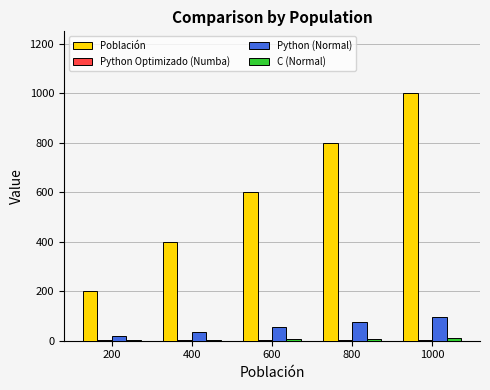

Which label corresponds to the largest value in the chart?

1000